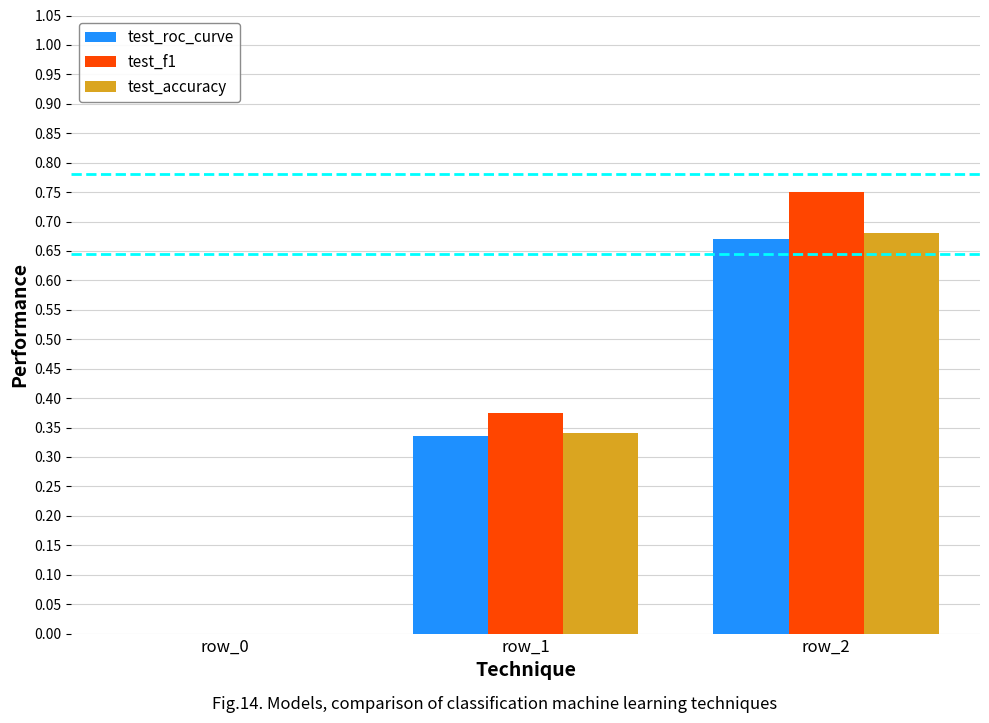

How many series are shown in this chart?

3